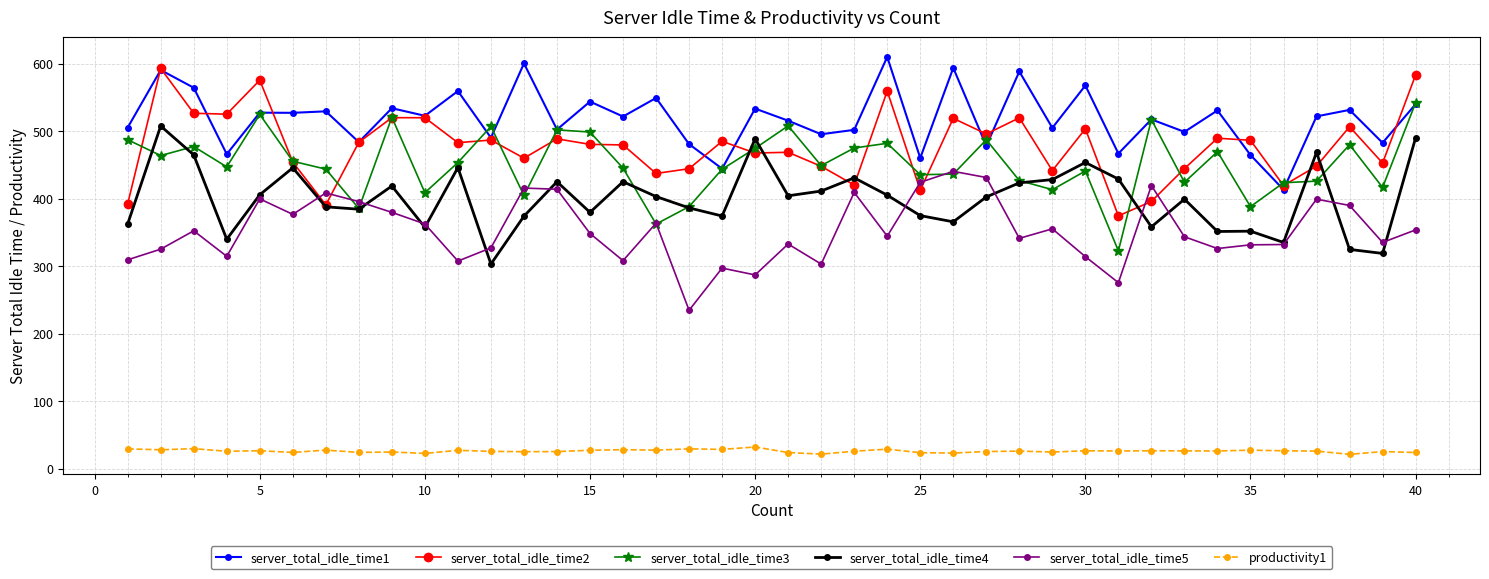

Which series has the largest total across all categories?

server_total_idle_time1